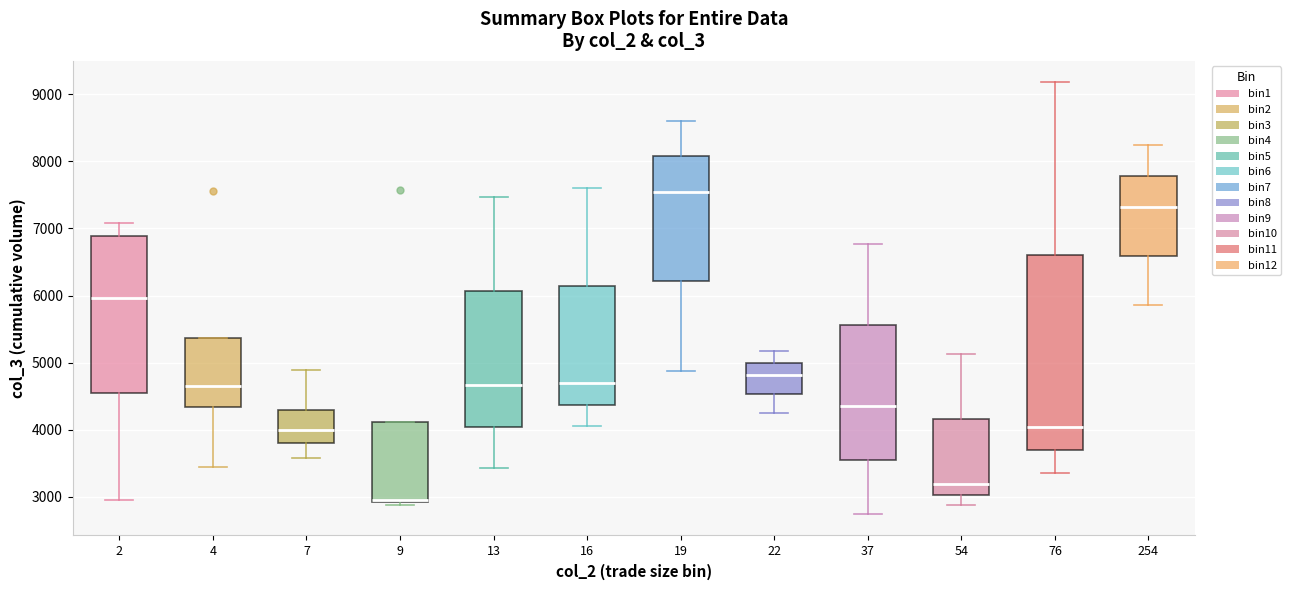

Comparing the boxes themselves (not the whiskers), which one is the tallest?

76